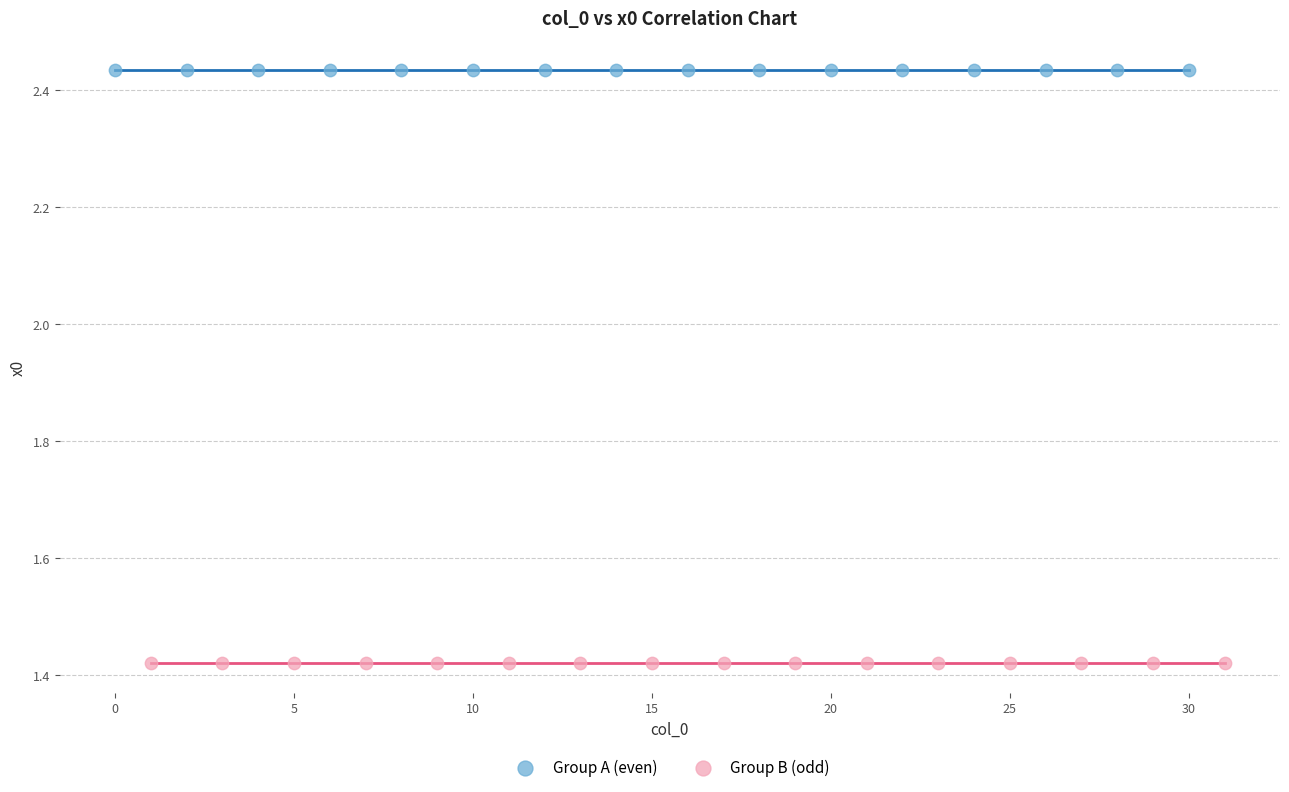

What are all the series names shown in the legend?

Group A (even), Group B (odd)